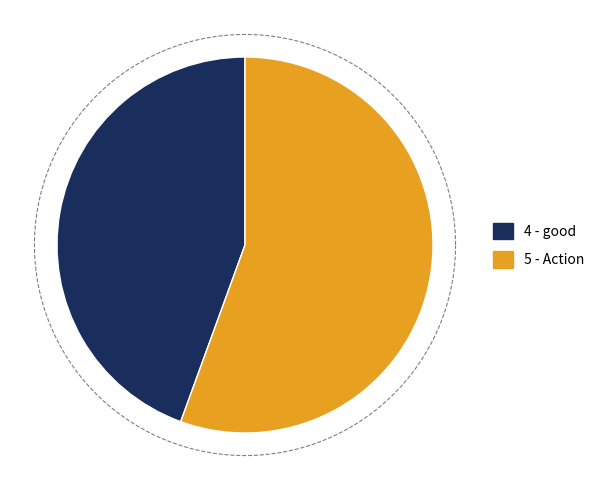

What percentage do Action and good together represent?

100.0%